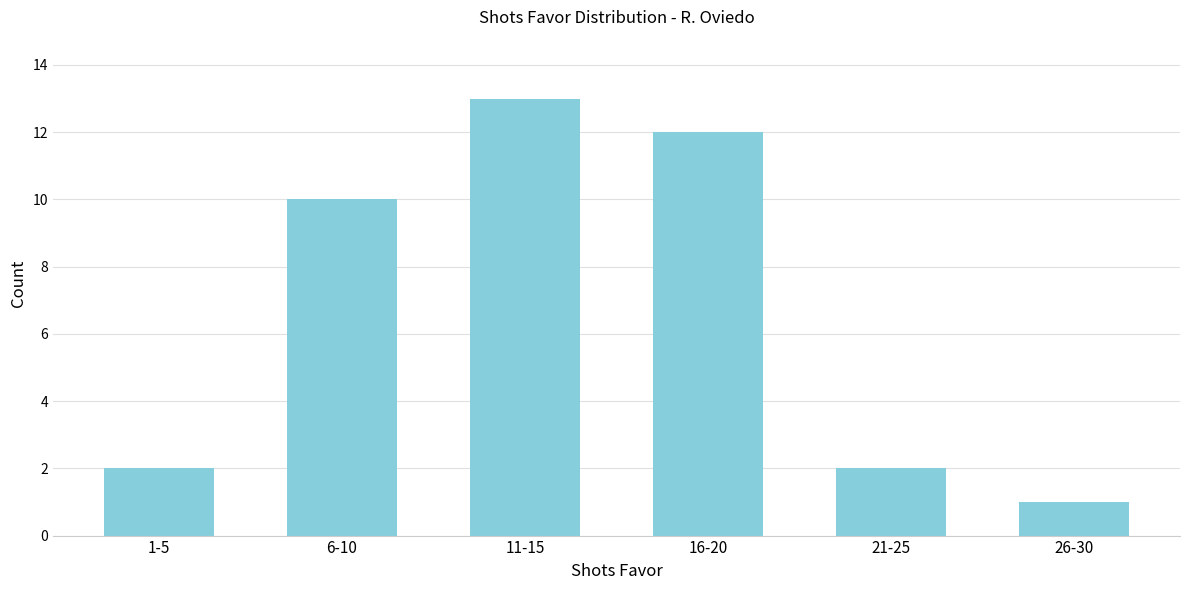

Reading left to right, list all the values displayed in this chart.

2	10	13	12	2	1